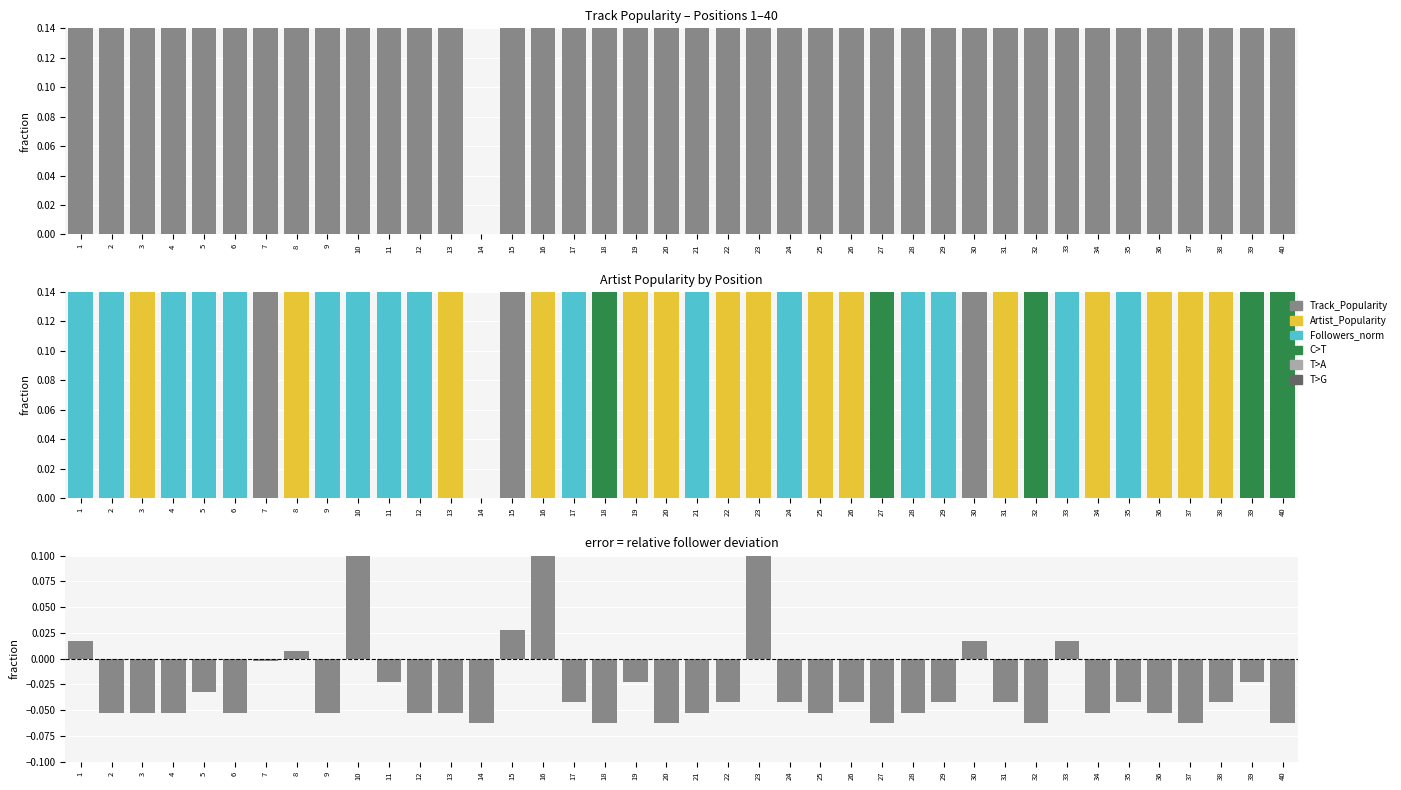

Rank the categories by Followers_norm value from highest to lowest.

16, 23, 10, 15, 1, 30, 33, 8, 7, 11, 19, 39, 5, 17, 22, 24, 26, 29, 31, 35, 38, 2, 3, 4, 6, 9, 12, 13, 21, 25, 28, 34, 36, 14, 18, 20, 27, 32, 37, 40